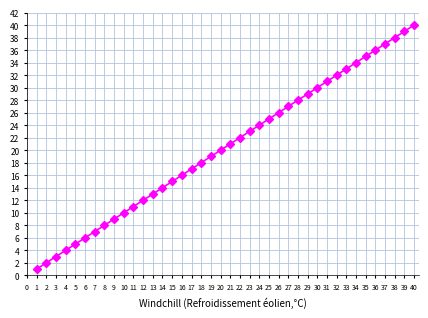

What is the difference between the second highest and minimum values?

38